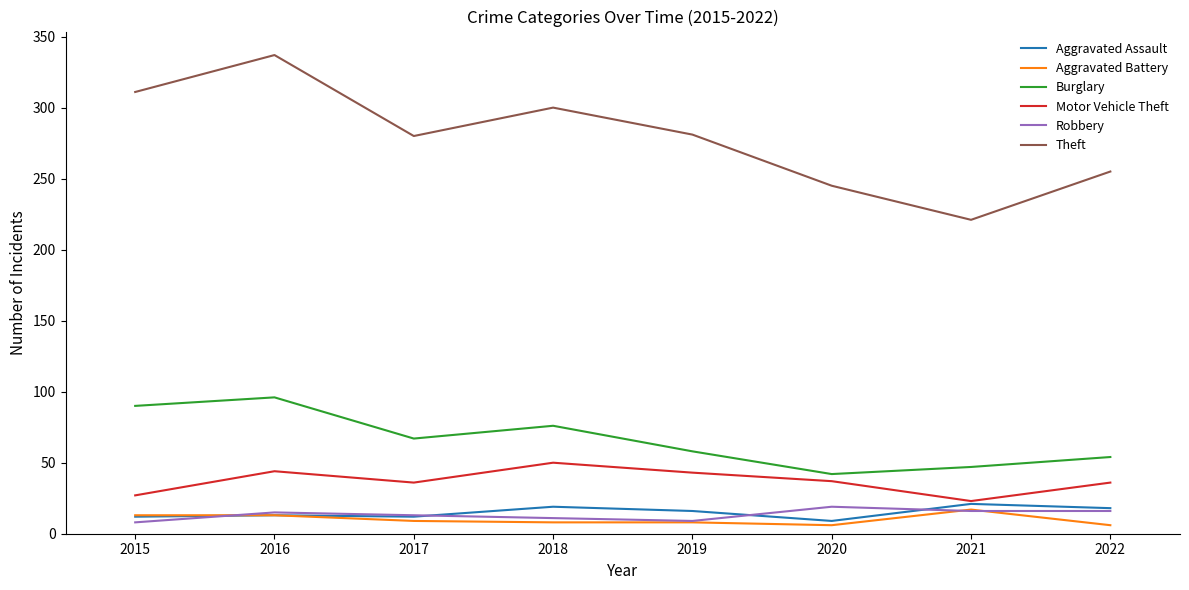

Which category has the highest value in the Burglary series?

2016